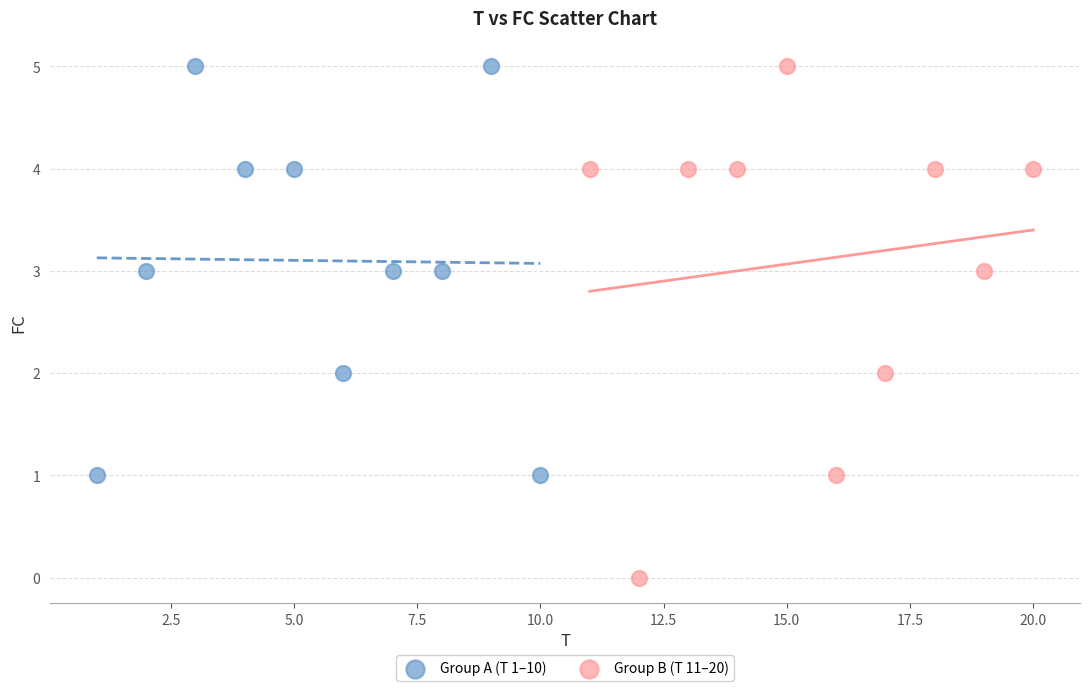

Which series reaches the minimum Y coordinate?

Group B (T 11–20)